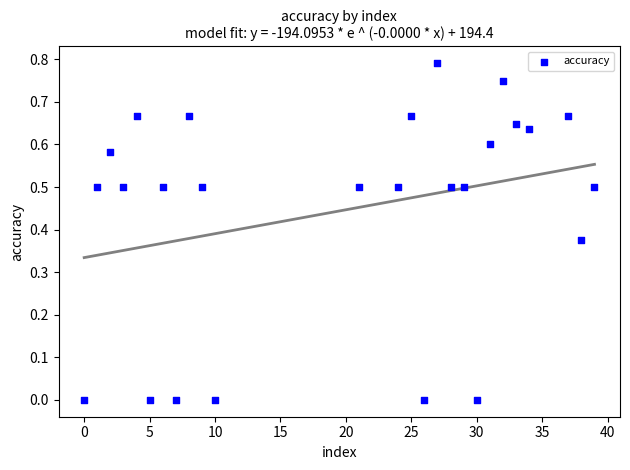

What is the range of X values (max minus min)?

39.0